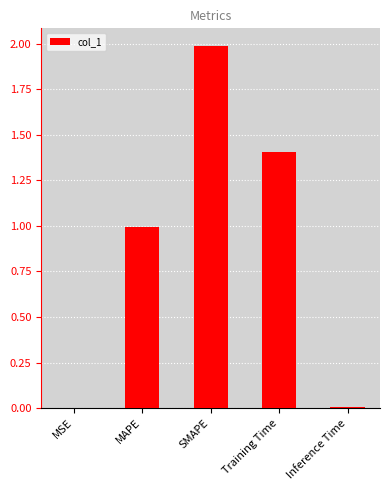

Between MAPE and MSE, which is larger?

MAPE